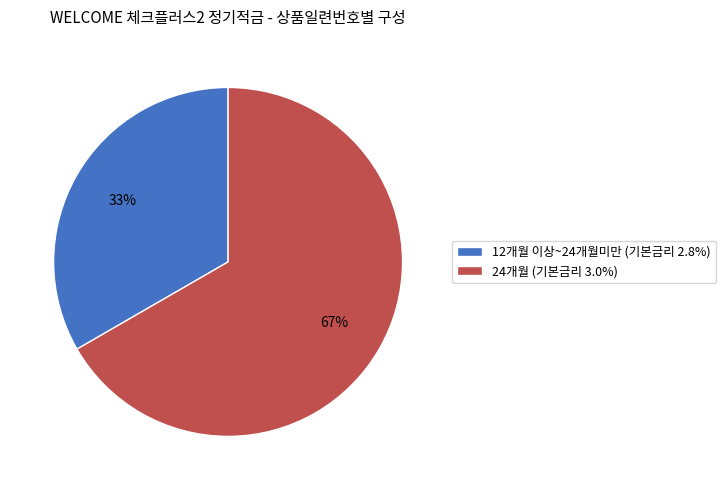

To the nearest percent, what portion does 24개월 (기본금리 3.0%) represent?

67%